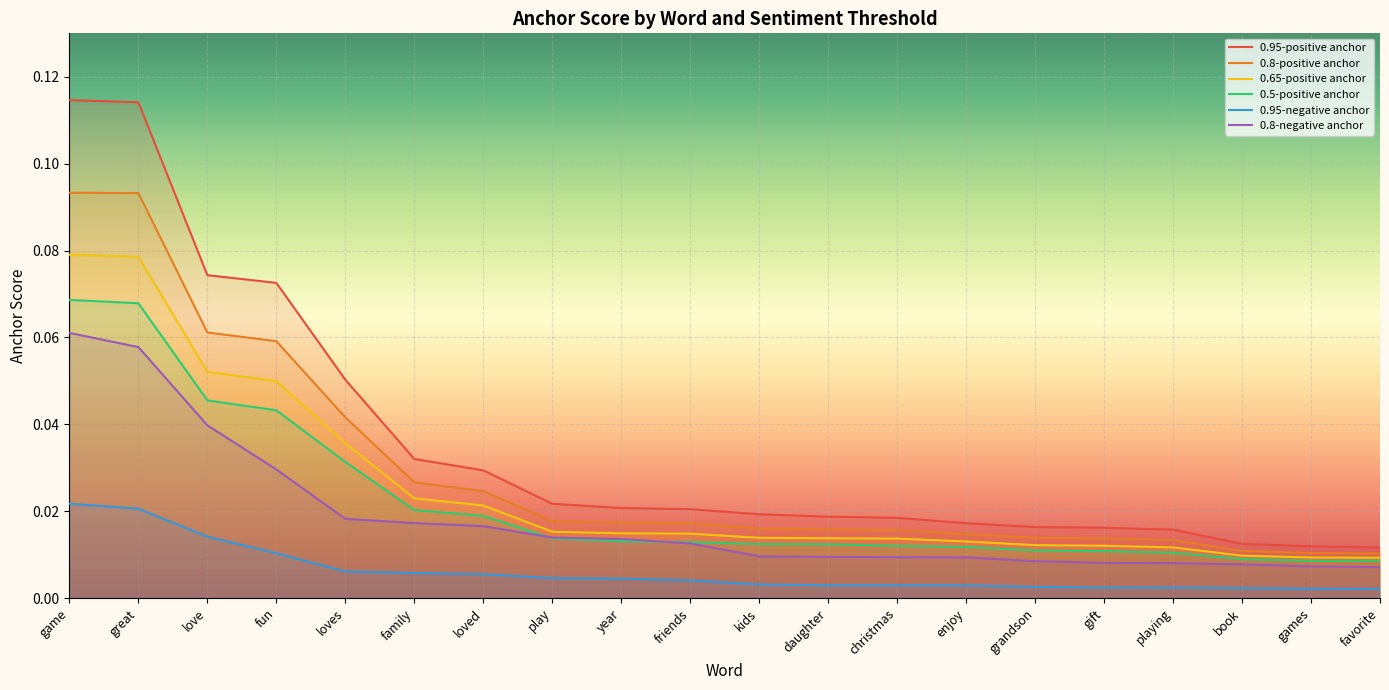

List the series in order of their peak value, highest first.

0.95-positive anchor, 0.8-positive anchor, 0.65-positive anchor, 0.5-positive anchor, 0.8-negative anchor, 0.95-negative anchor